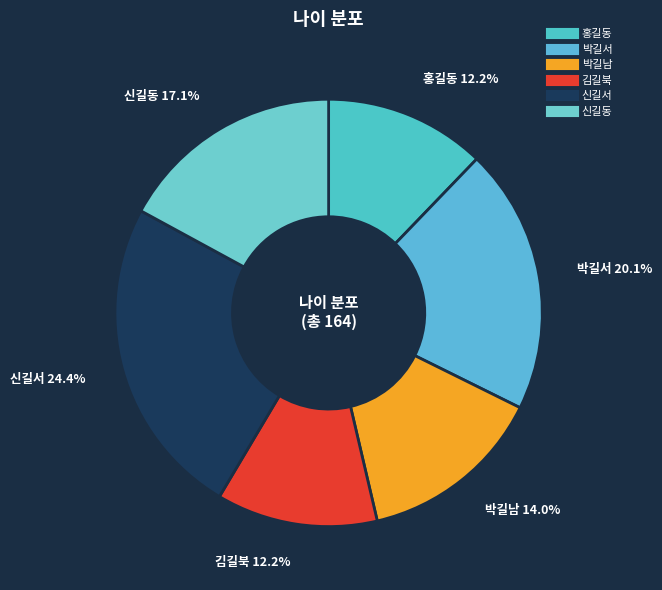

What is the largest slice in the pie chart?

신길서